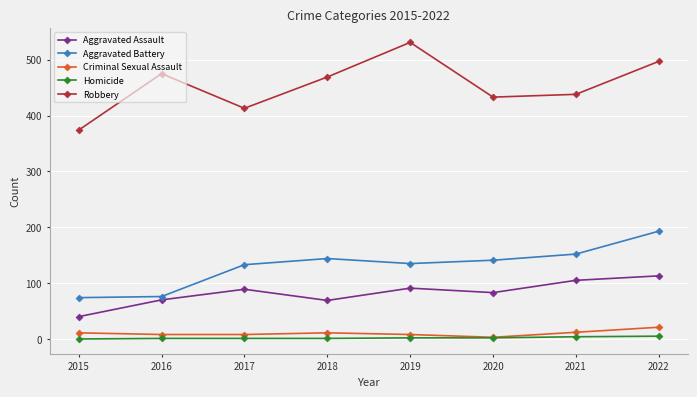

What is the sum of the Criminal Sexual Assault values at 2015 and 2019?

19